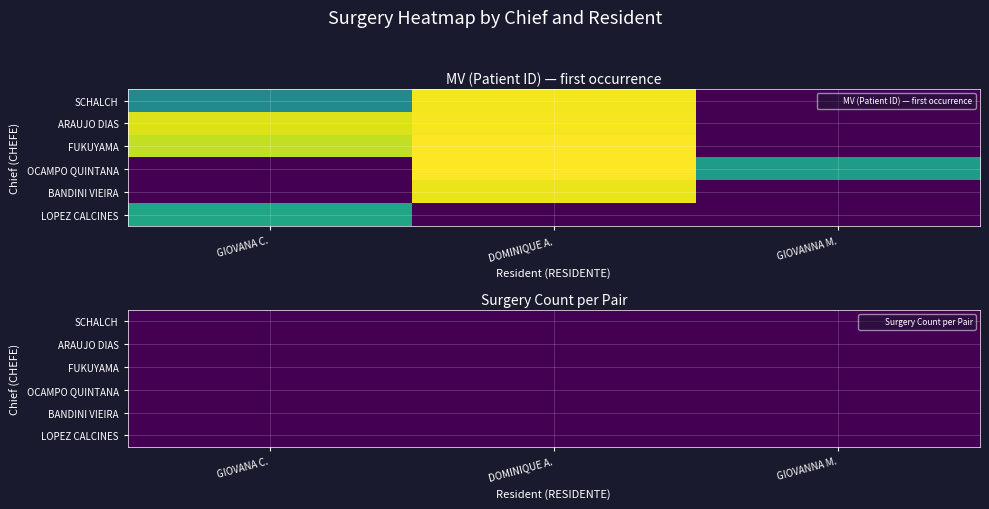

What is the total value across all series at DOMINIQUE A.?

35